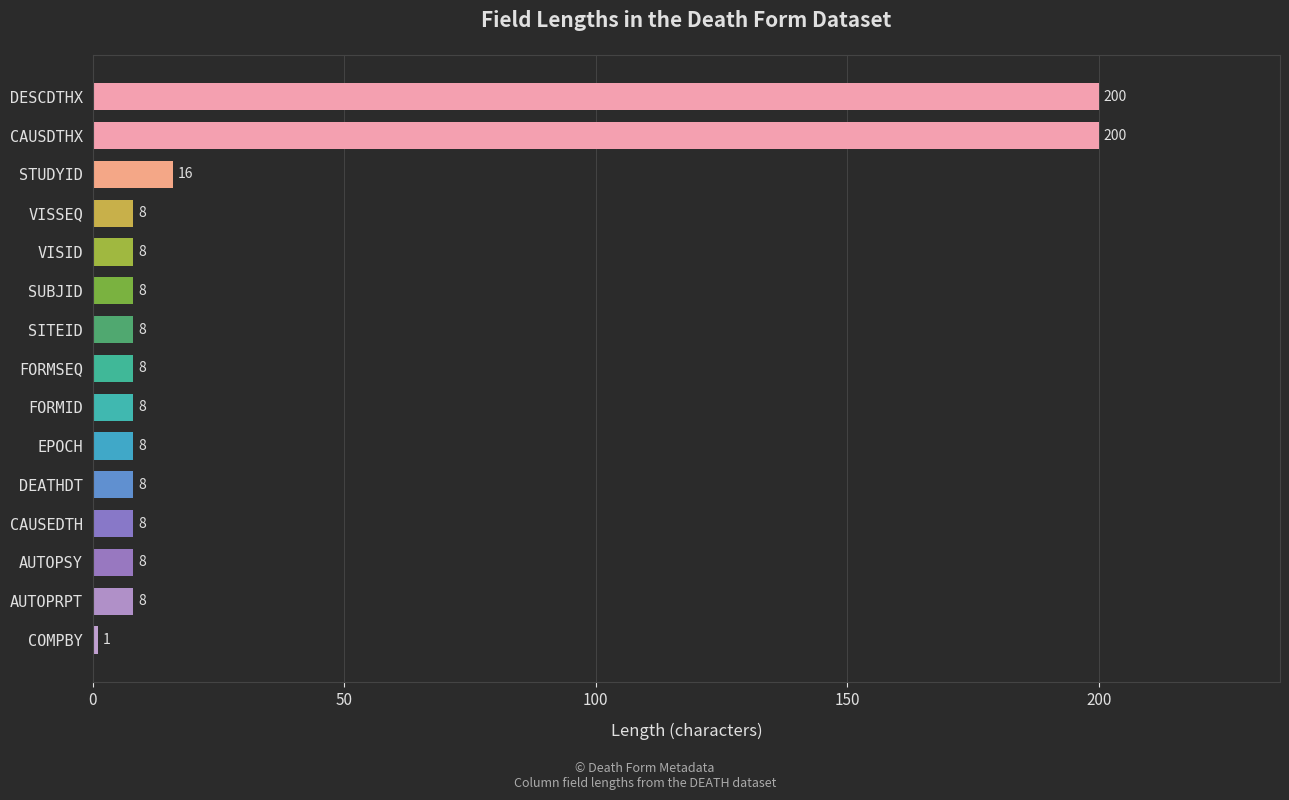

What is the sum of all values?

505